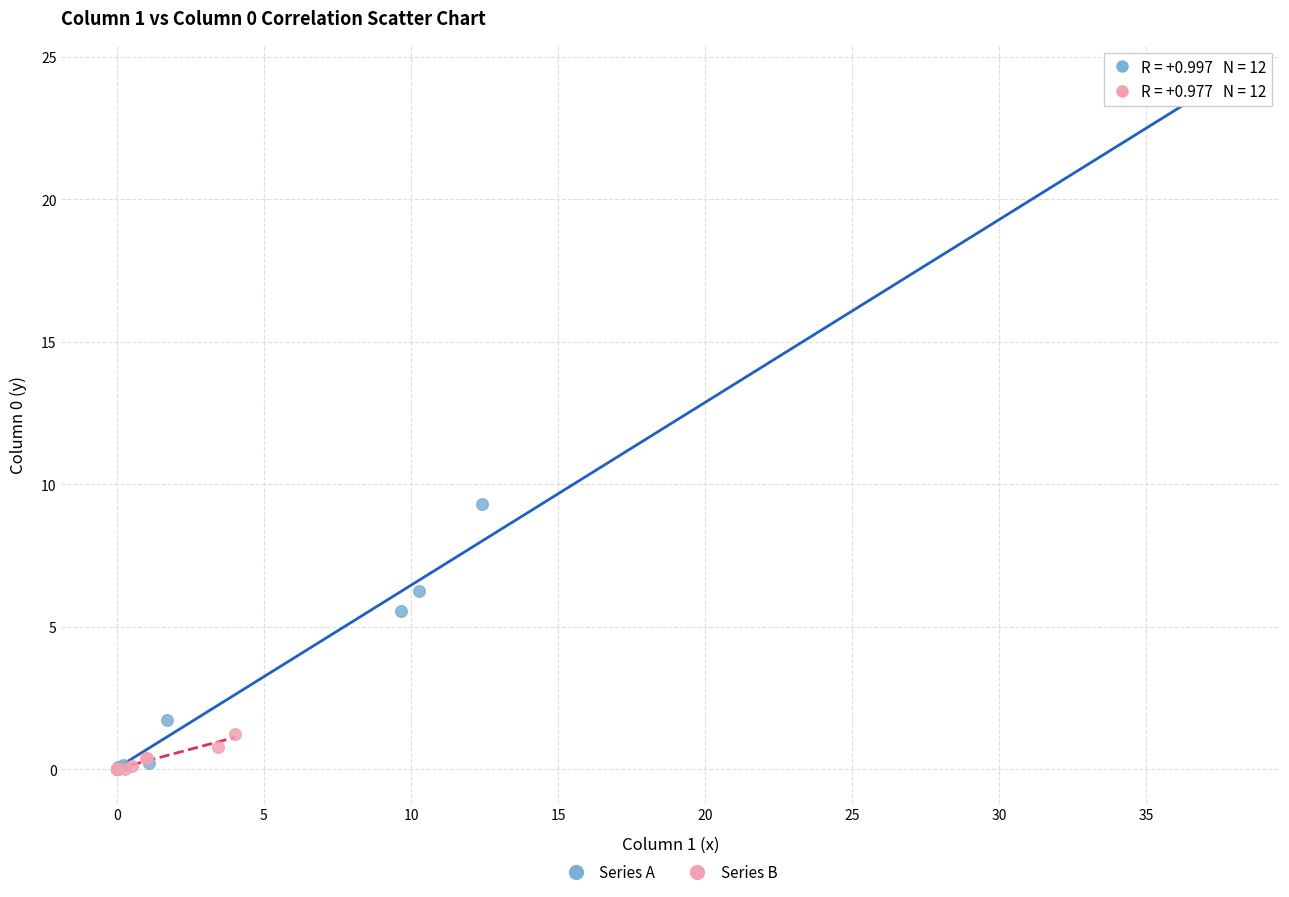

Which series reaches the maximum Y coordinate?

Series A